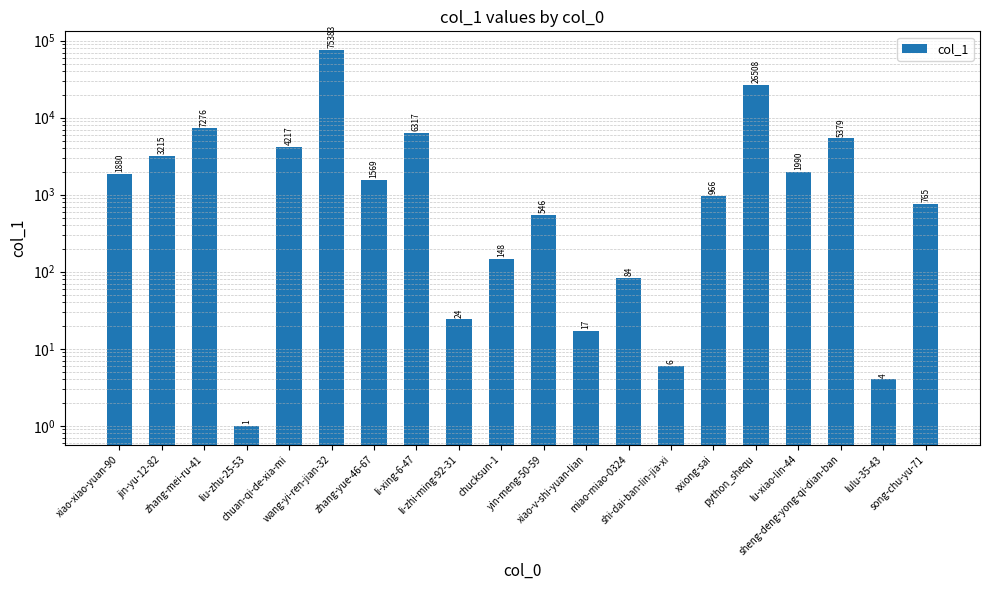

The value at chuan-qi-de-xia-mi is 4217. True or false?

True